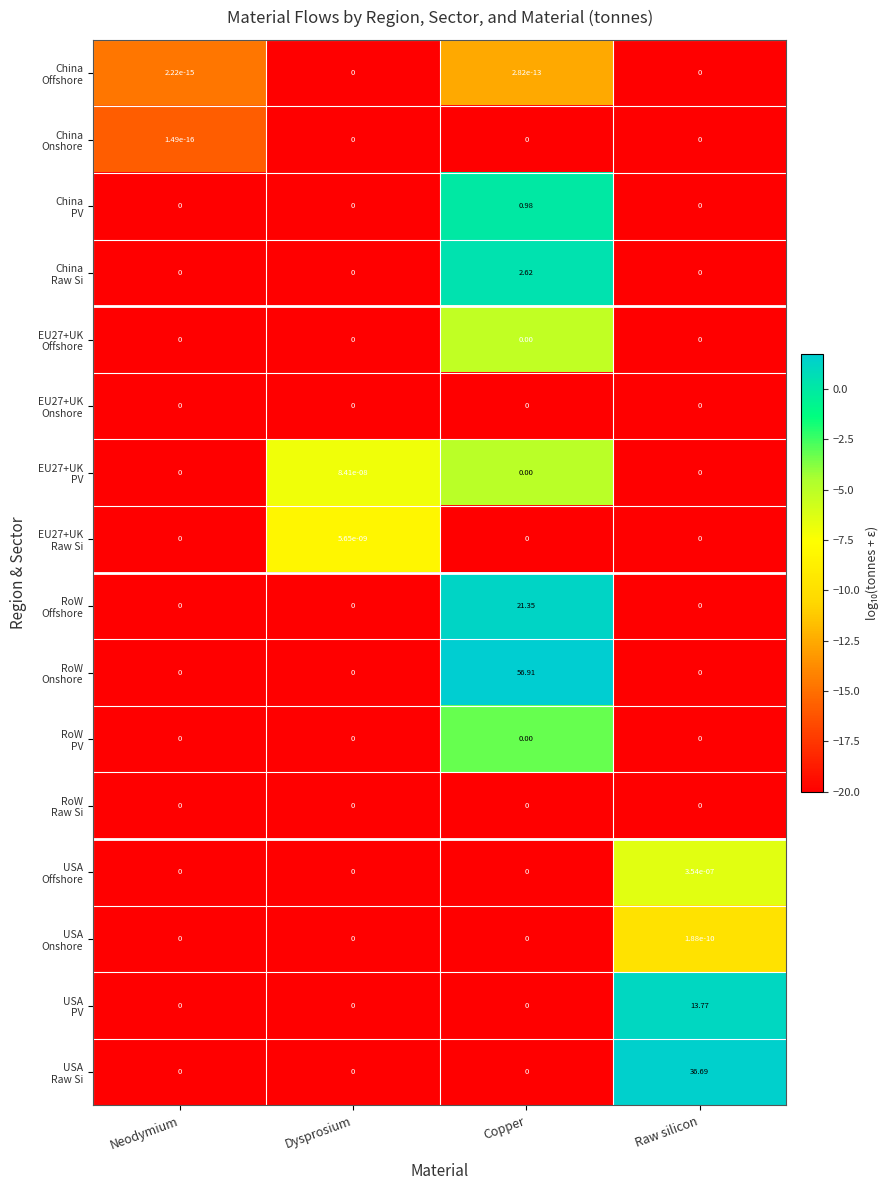

What is the spread (max minus min) of values at Copper?

56.9